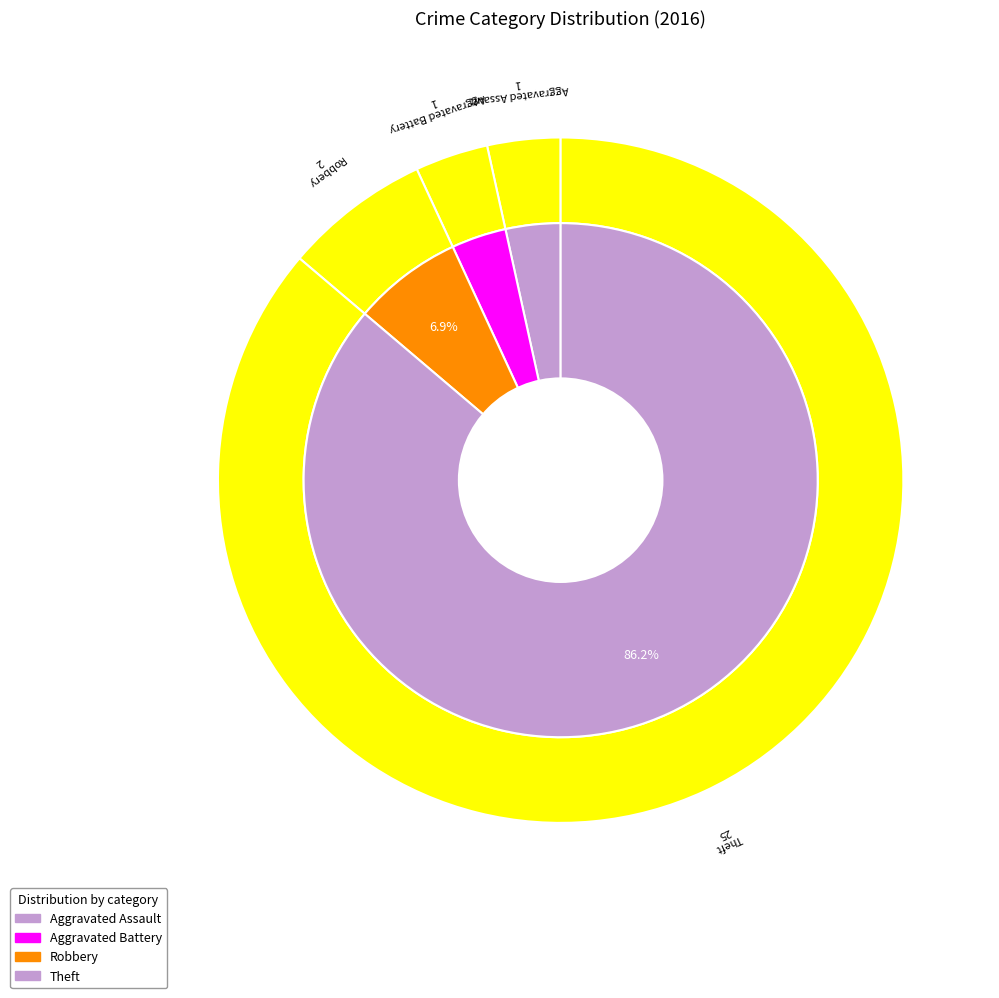

True or false: Theft accounts for 86% of the total.

True